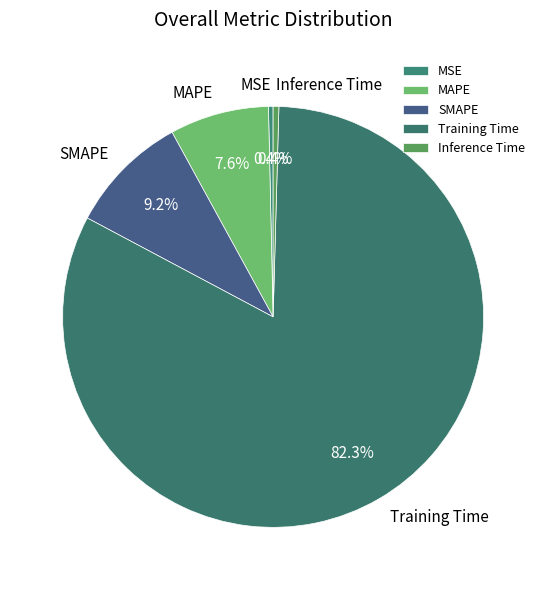

Is there any slice that represents more than half of the pie?

Yes